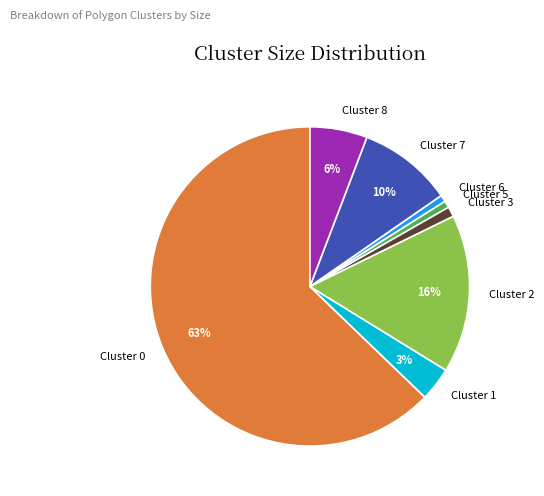

Which category accounts for the majority?

Cluster 0